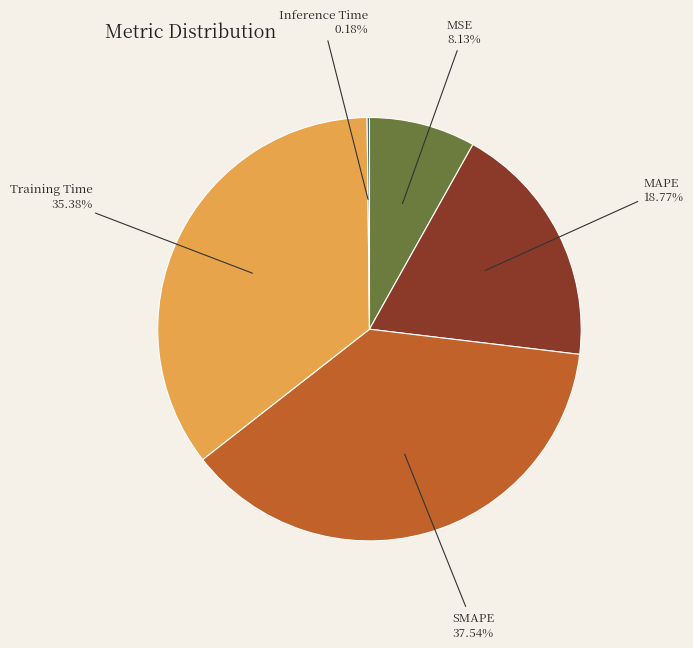

What is the ratio of the value at SMAPE to the value at Training Time?

1.1